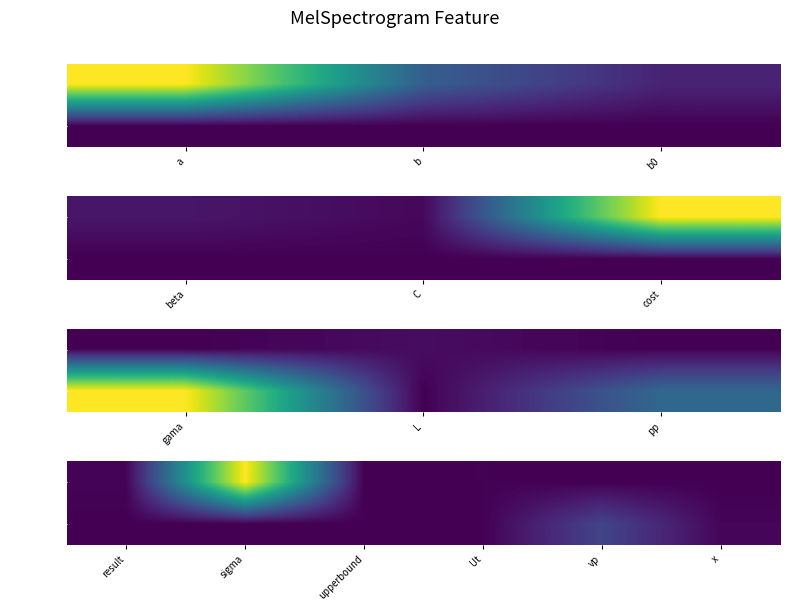

How many series are shown in this chart?

2